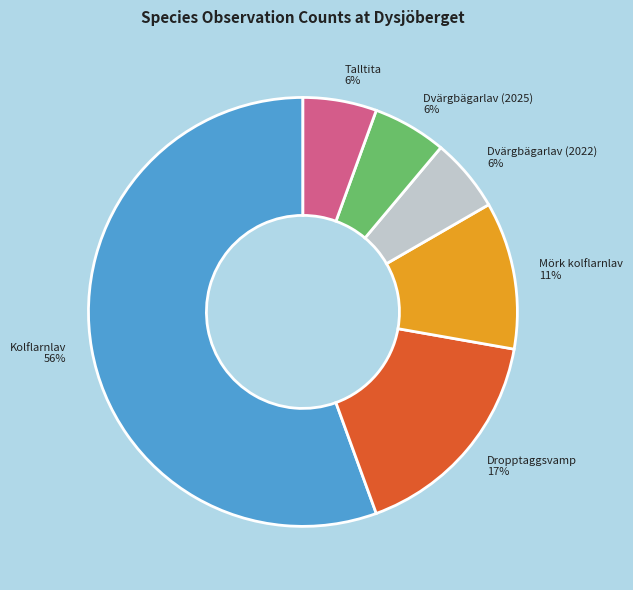

Does any single category account for the majority?

Yes